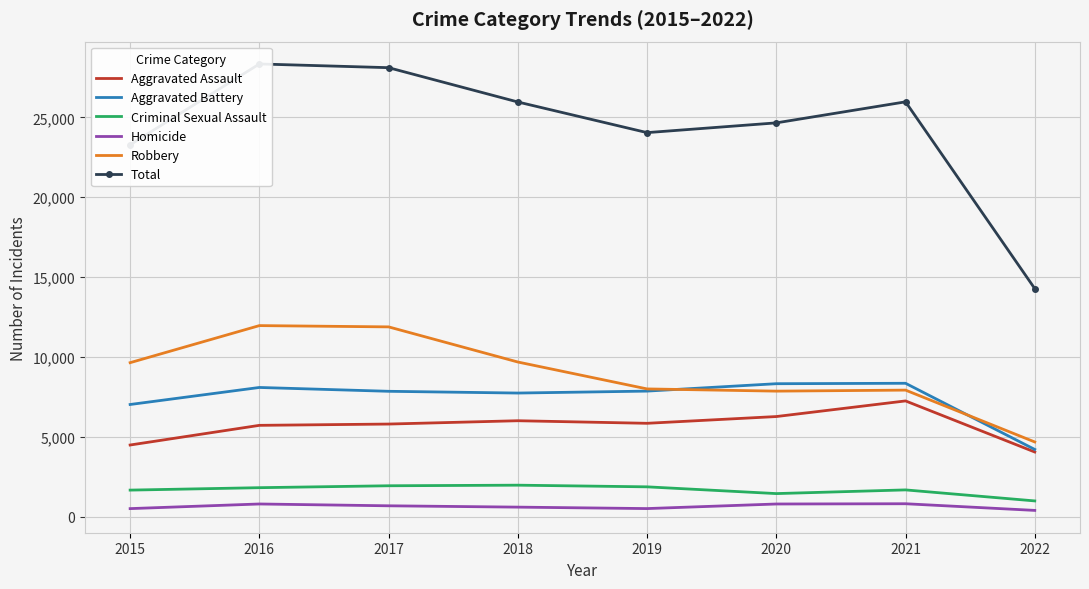

At which category does Total reach its first local valley?

2019